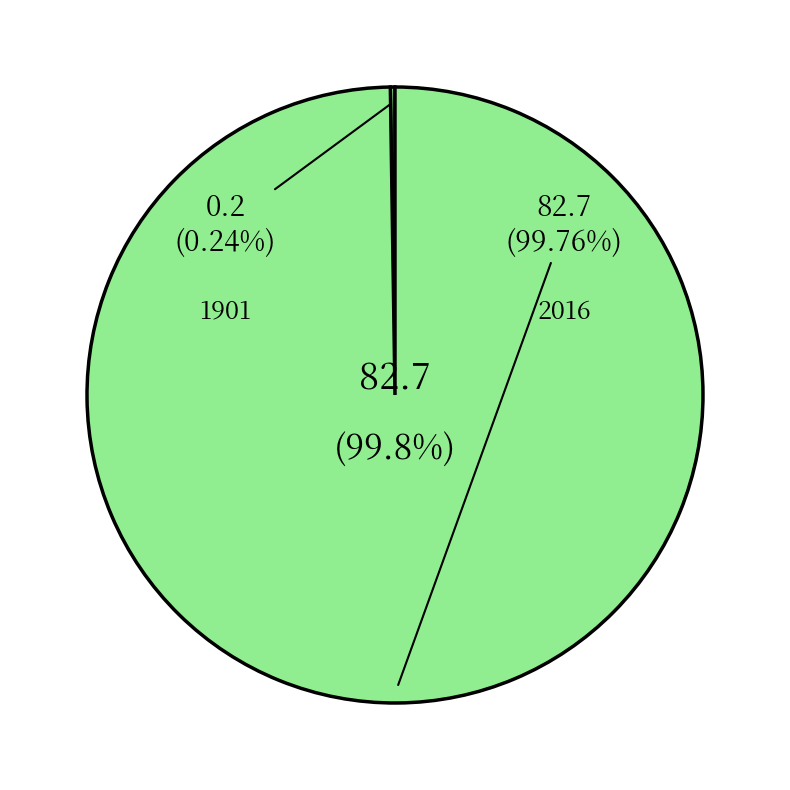

Which category has the biggest portion of the pie?

2016